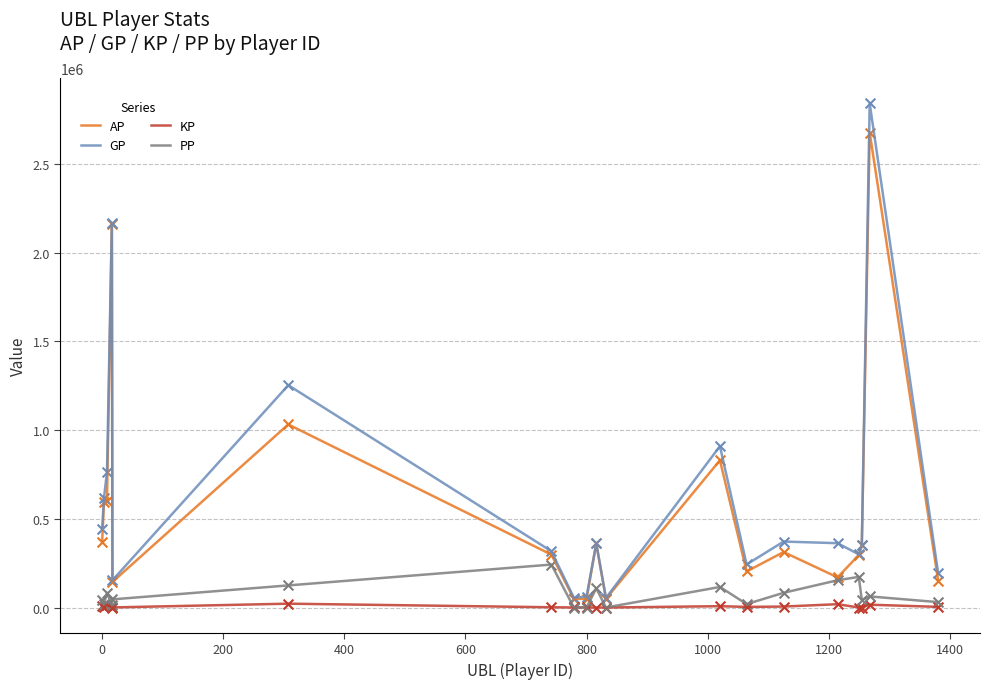

Which series has the largest total across all categories?

GP